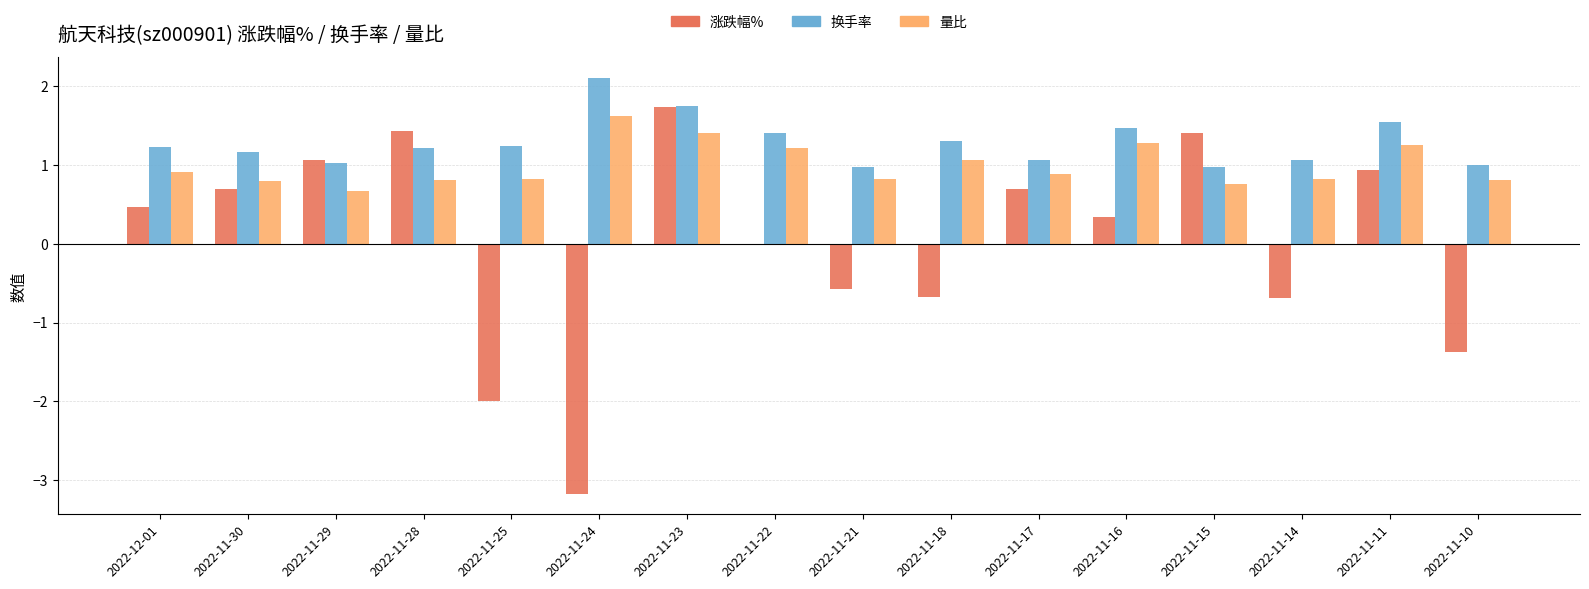

Which series has the largest total across all categories?

换手率